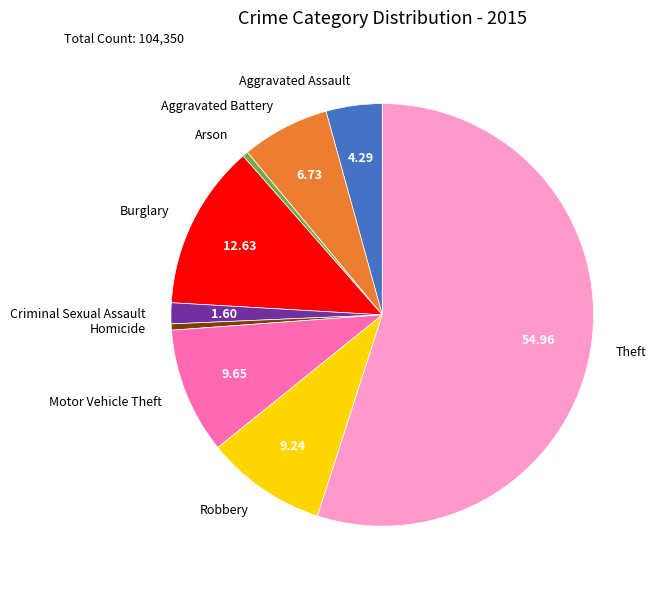

Combined, do Aggravated Assault and Criminal Sexual Assault account for over 50%?

No